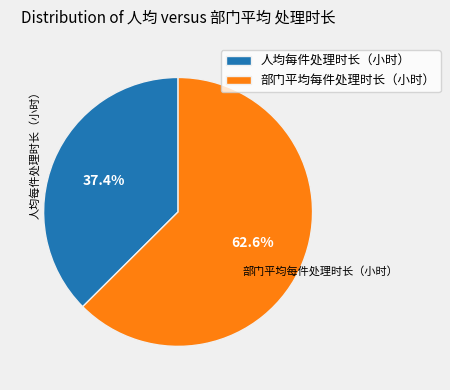

Does 人均每件处理时长（小时） account for over 50% of the chart?

No